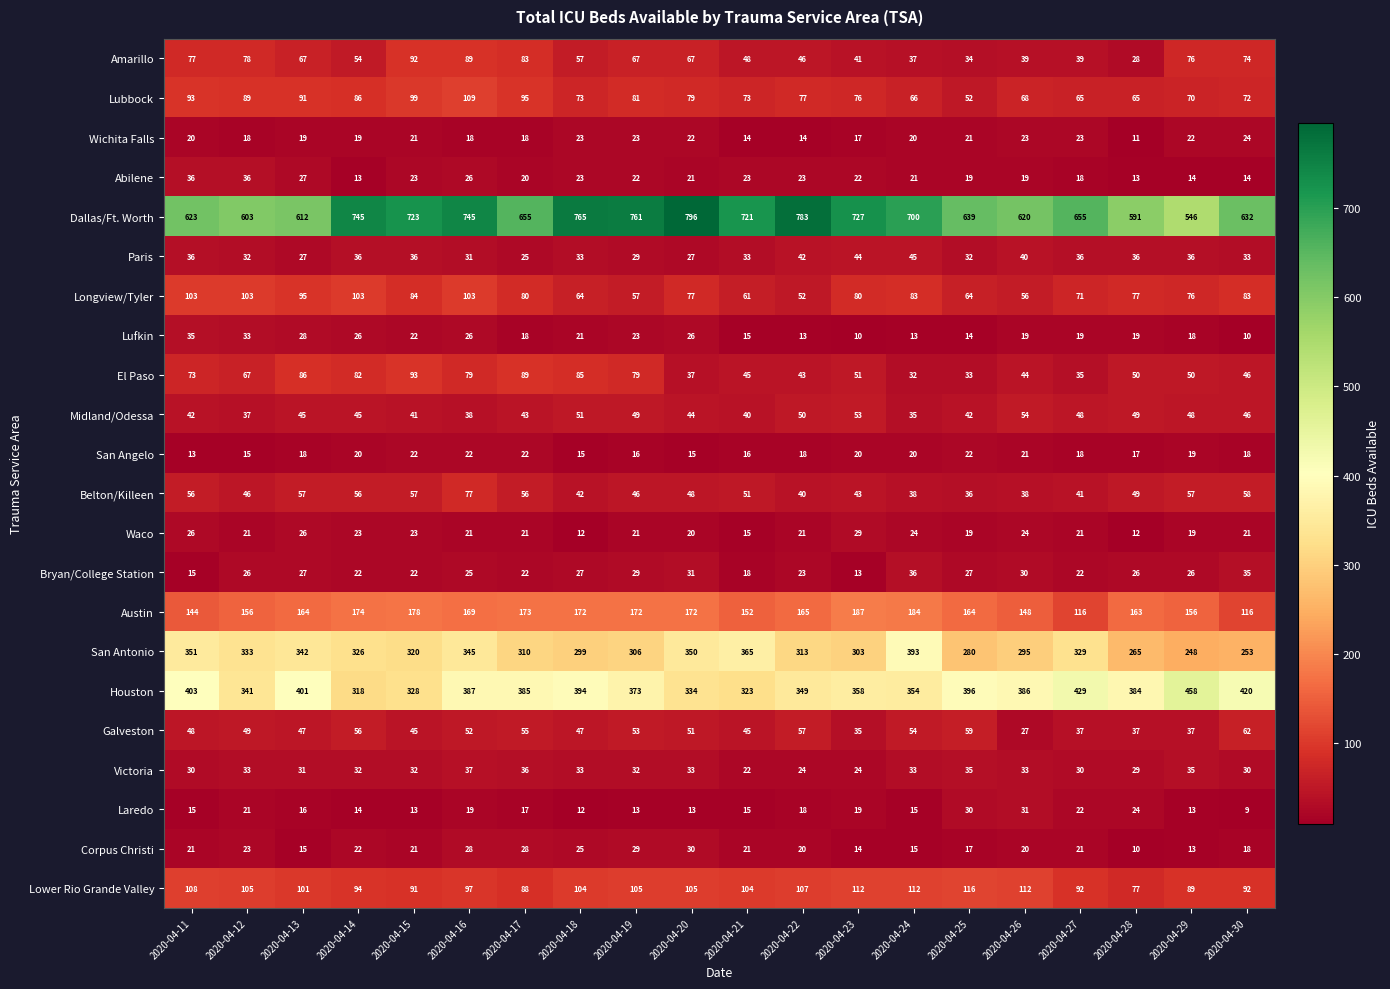

At how many categories does at least one series exceed 755?

4